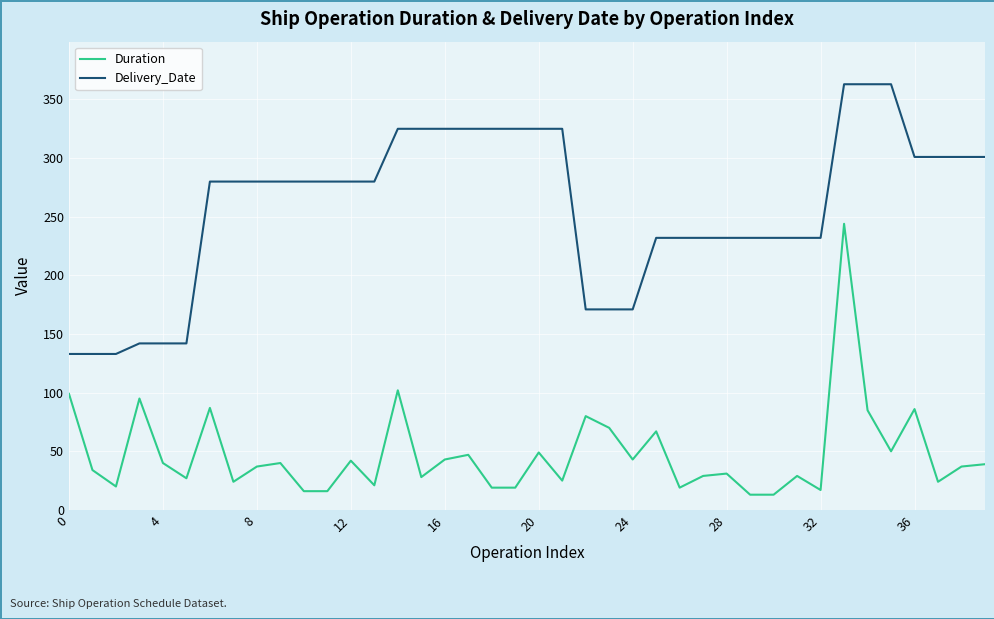

Is this an area chart (filled region under the line)?

No